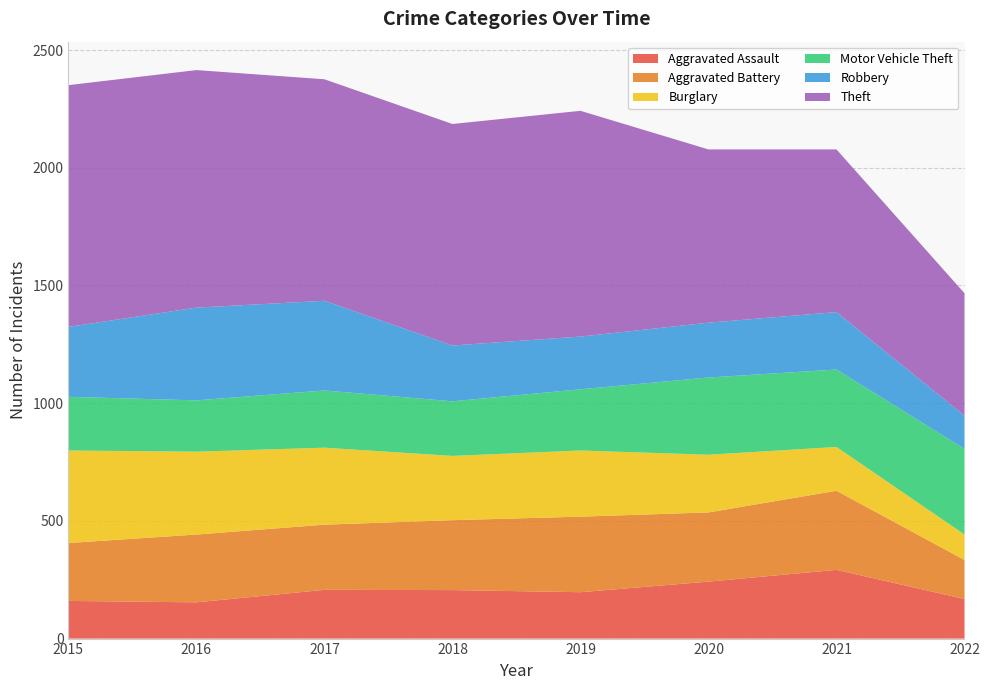

Reading right to left, list all the values displayed in this chart.

Aggravated Assault: 2022=168	2021=292	2020=242	2019=197	2018=206	2017=207	2016=154	2015=160
Aggravated Battery: 2022=166	2021=336	2020=294	2019=321	2018=297	2017=277	2016=288	2015=246
Burglary: 2022=108	2021=186	2020=245	2019=281	2018=273	2017=327	2016=352	2015=393
Motor Vehicle Theft: 2022=364	2021=329	2020=328	2019=260	2018=232	2017=243	2016=218	2015=228
Robbery: 2022=141	2021=244	2020=233	2019=224	2018=237	2017=381	2016=394	2015=297
Theft: 2022=520	2021=691	2020=736	2019=959	2018=941	2017=941	2016=1009	2015=1027